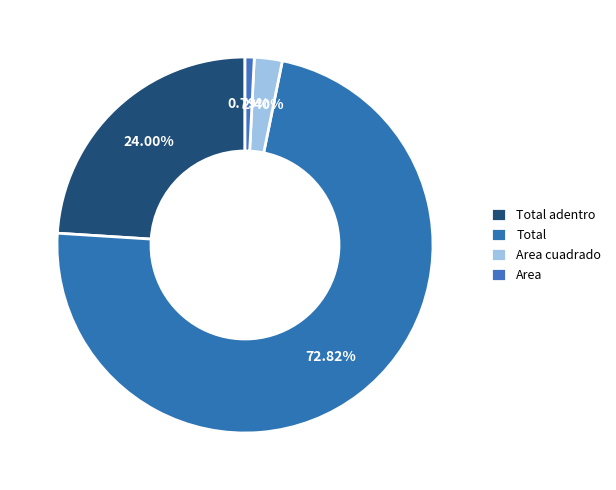

Count the number of slices in the pie.

4